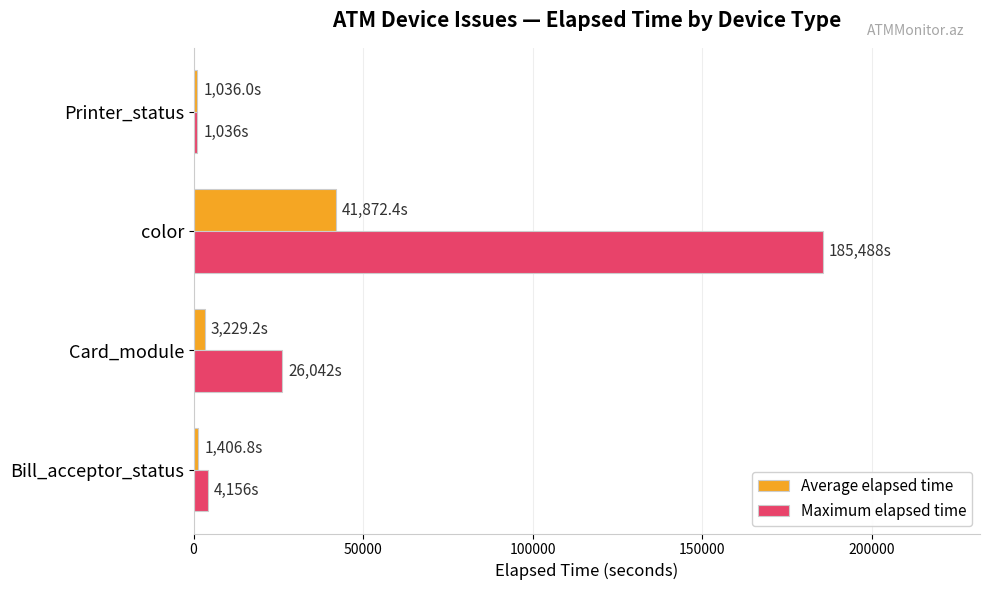

How many series are shown in this chart?

2